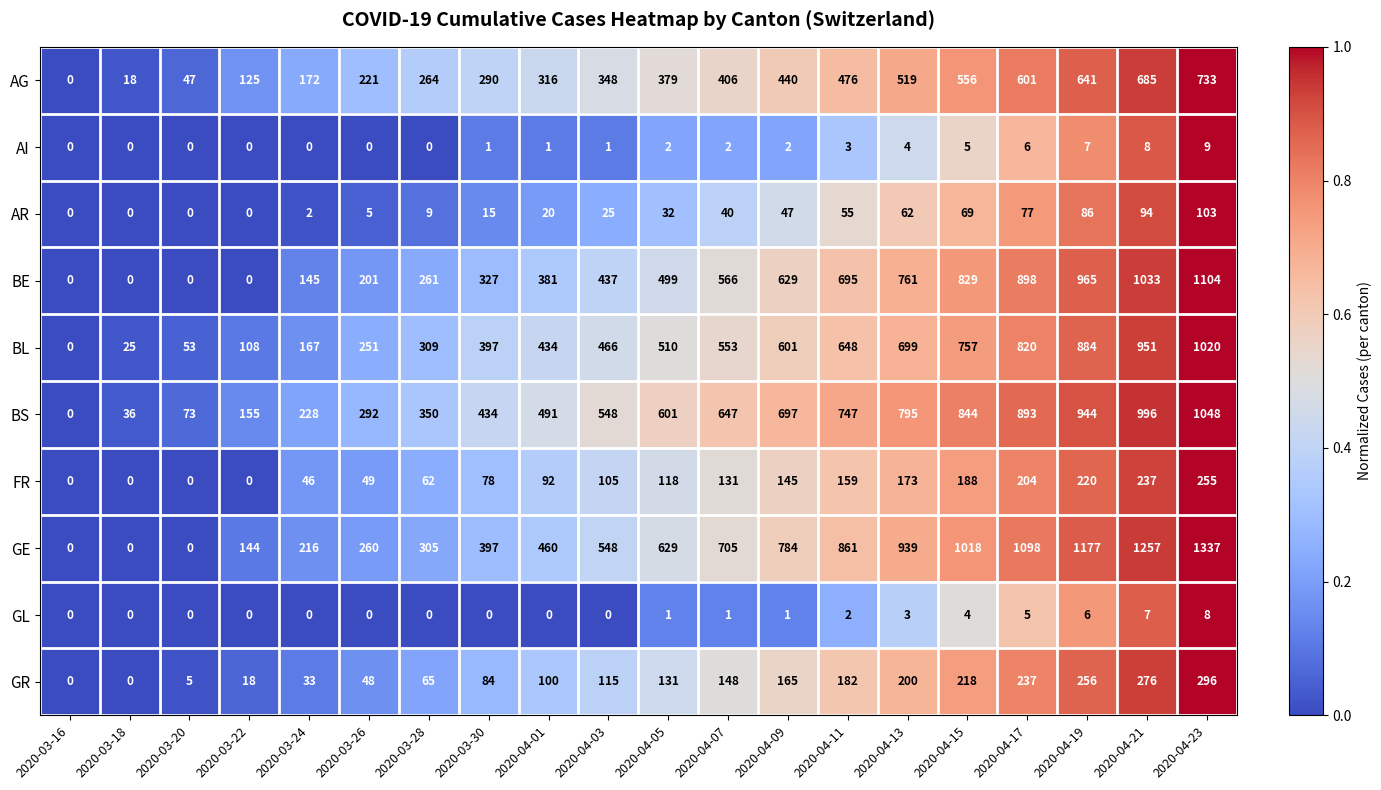

What is the sum of all BS values?

10819